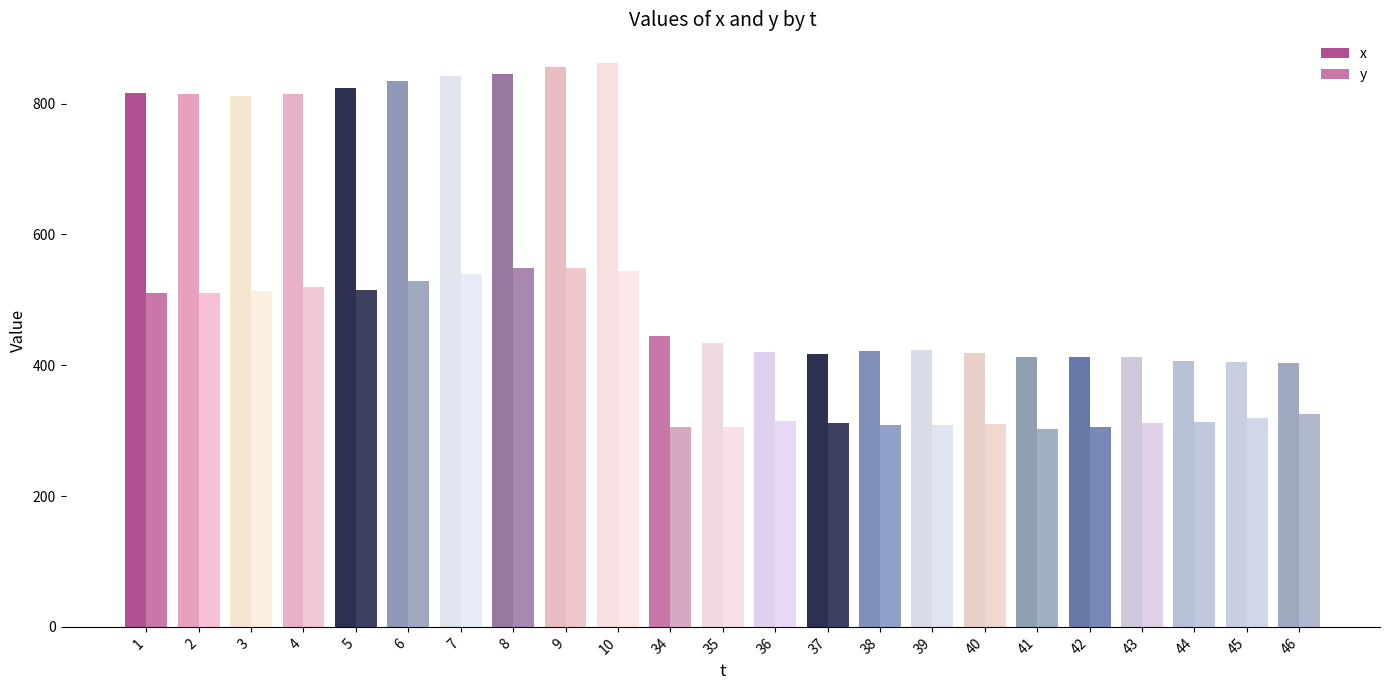

How many distinct data groups are displayed?

2